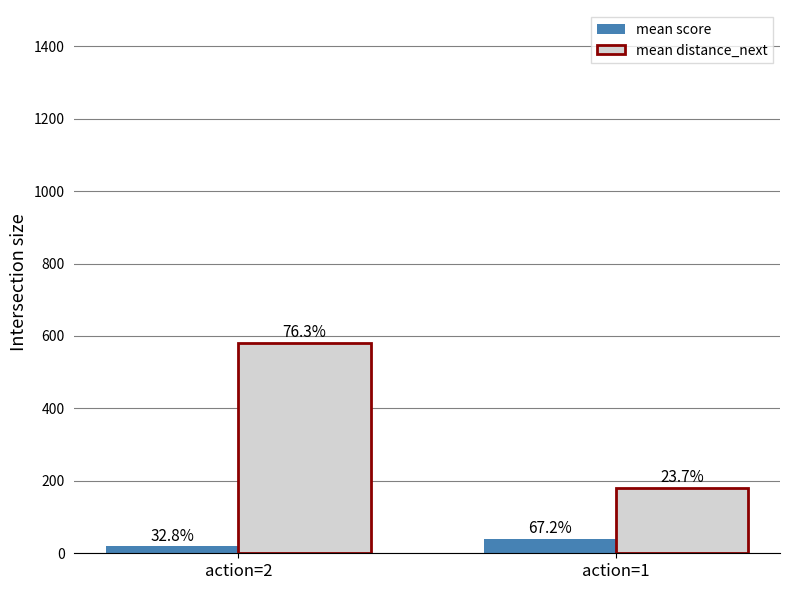

List the series in order of their overall mean, highest first.

mean distance_next, mean score